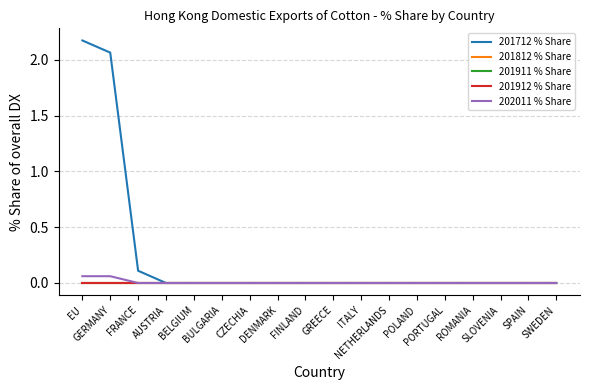

True or false: 201812 % Share has more than 2 interior local peaks.

False